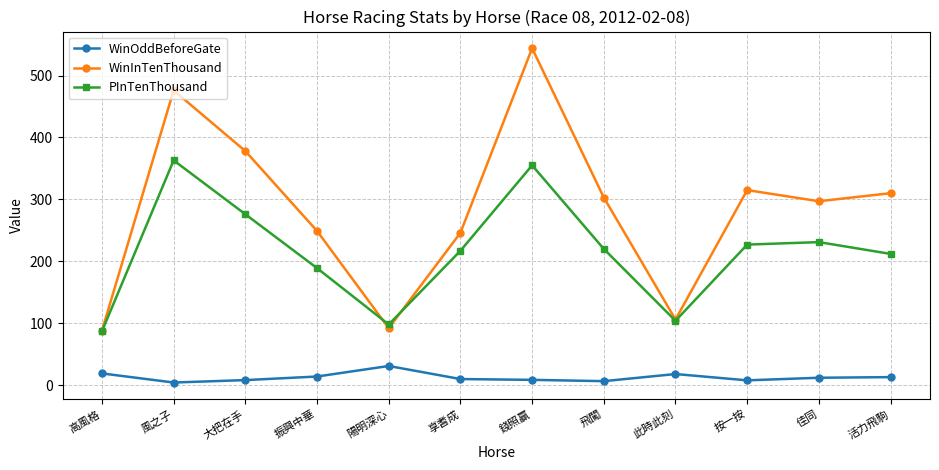

Where is the first local maximum for WinInTenThousand?

風之子